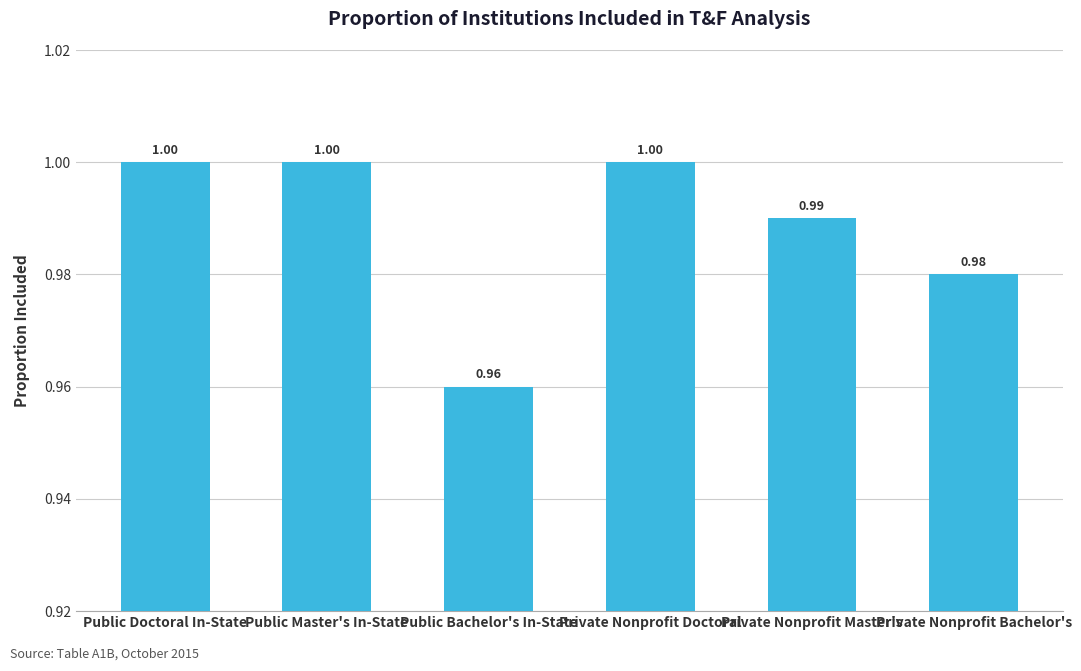

True or false: the data shows 1.3 at Public Doctoral In-State.

False